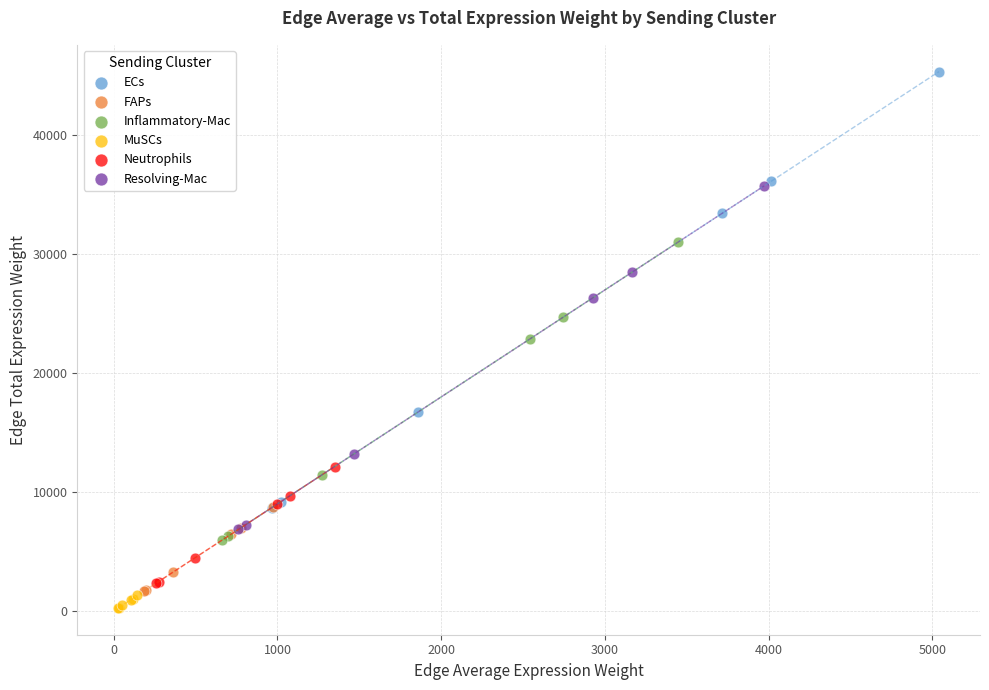

What are all the series names shown in the legend?

ECs, FAPs, Inflammatory-Mac, MuSCs, Neutrophils, Resolving-Mac